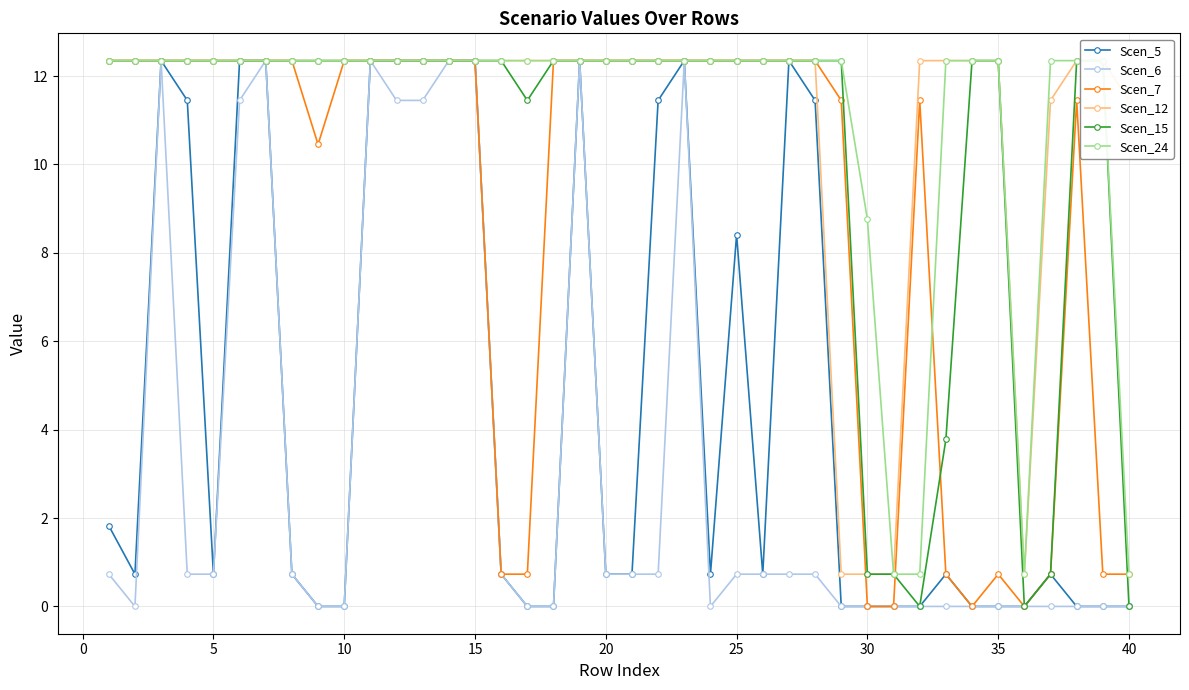

Is the value of Scen_6 at 10 greater than the value of Scen_7 at 25?

No